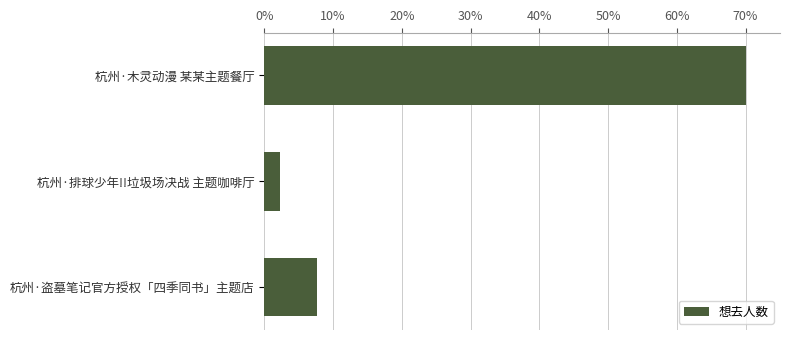

Is it true that the value at 杭州·盗墓笔记官方授权「四季同书」主题店 is 7.7?

True